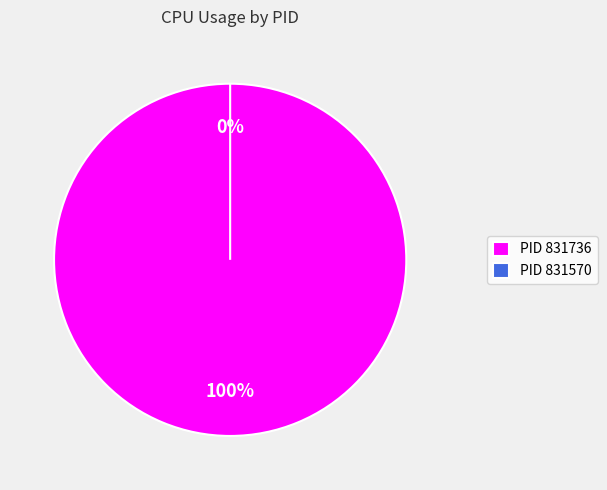

What is the smallest slice in the pie chart?

831570